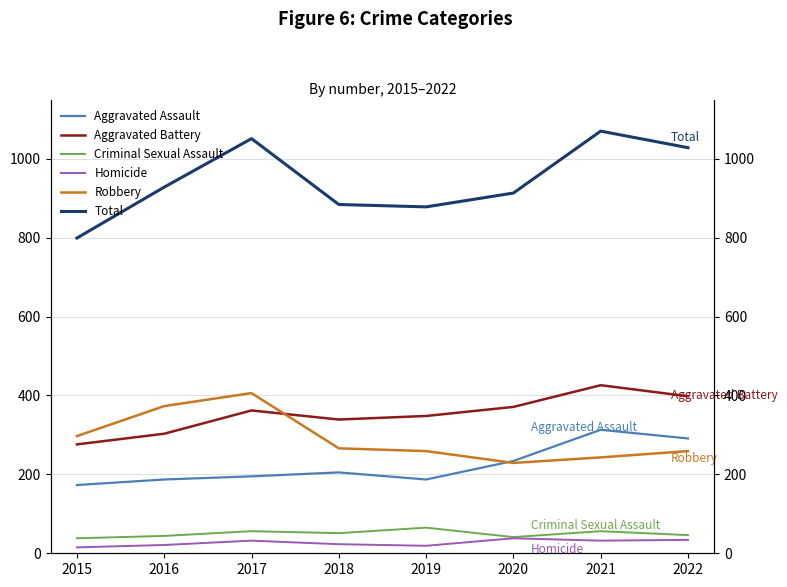

Is this an area chart (filled region under the line)?

No